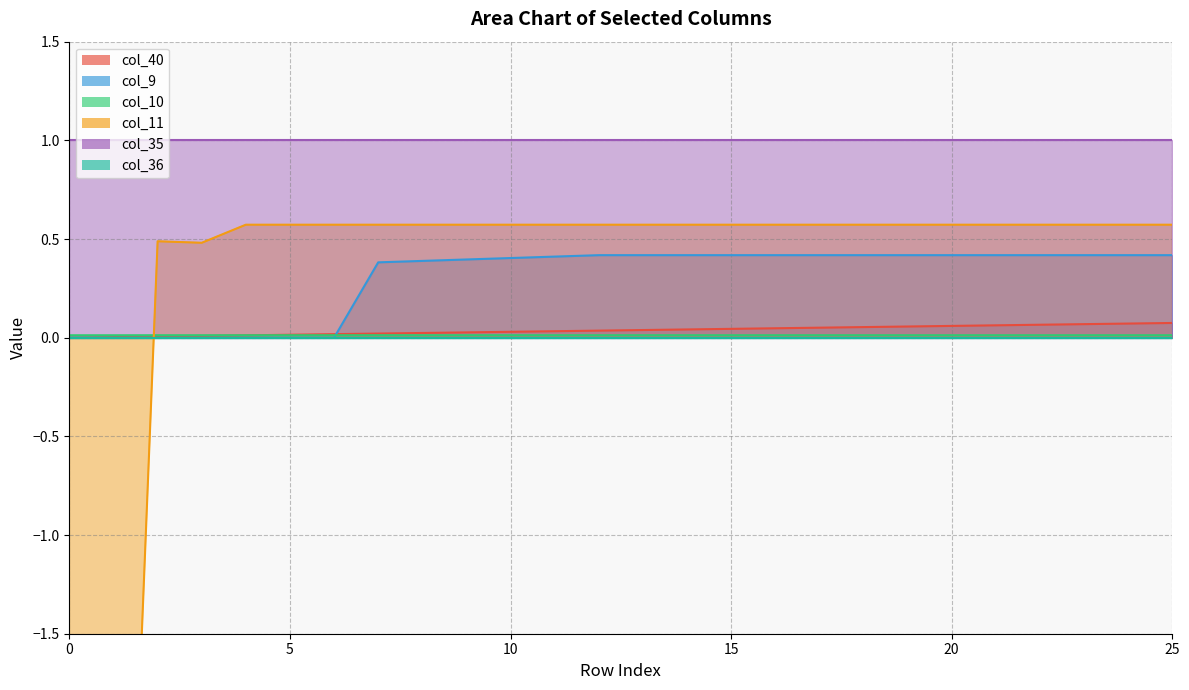

What is the total value across all series at 10?

1.0